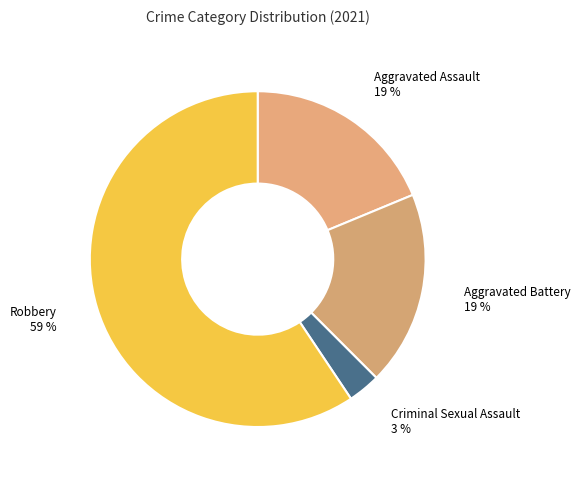

How many slices are in this pie chart?

4